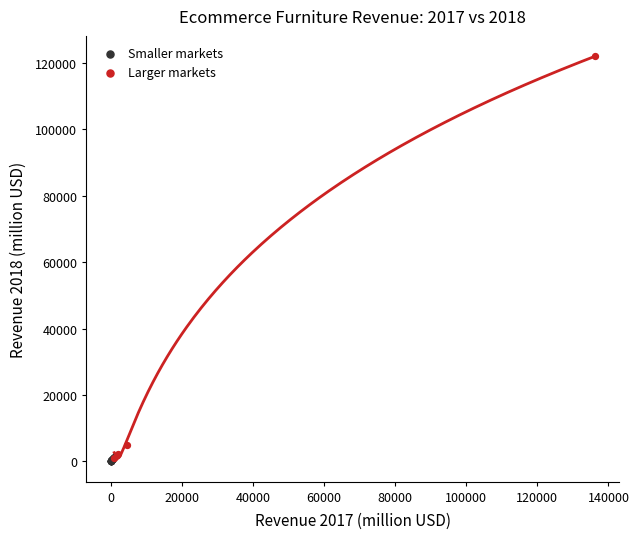

Which series reaches the maximum Y coordinate?

Larger markets